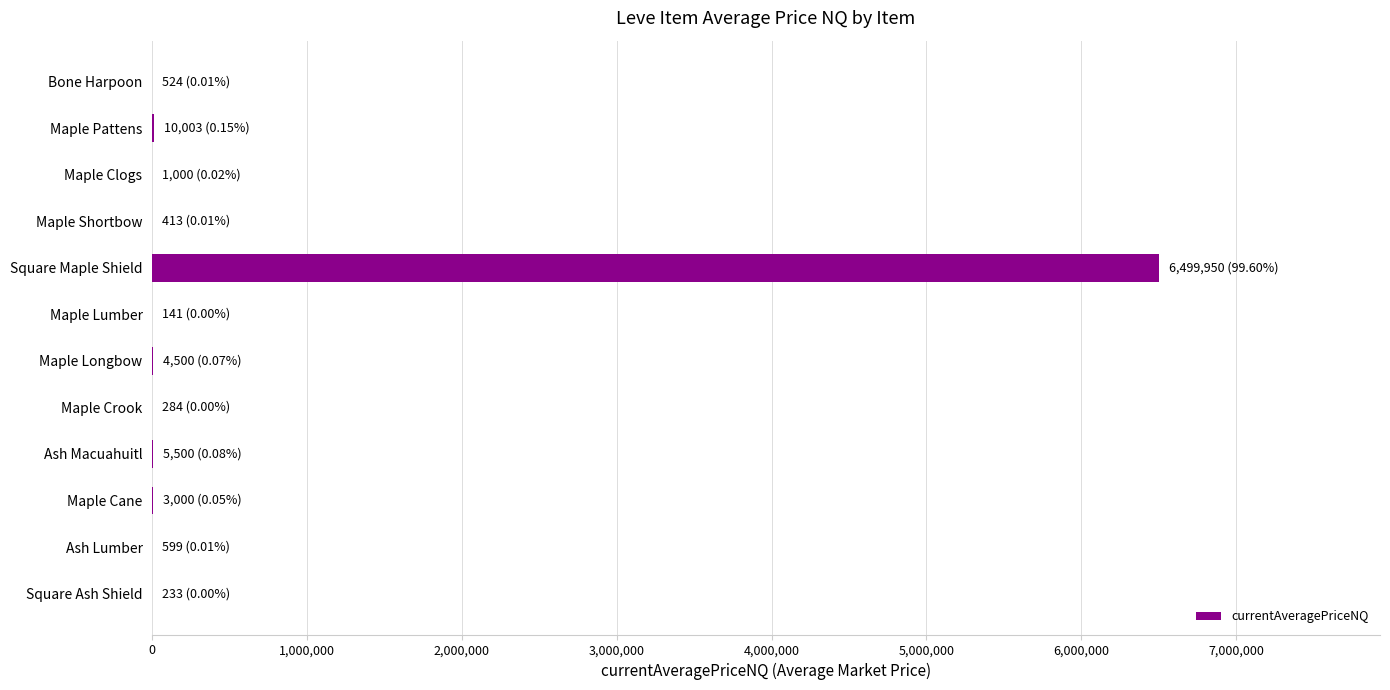

Are the bars horizontal?

Yes